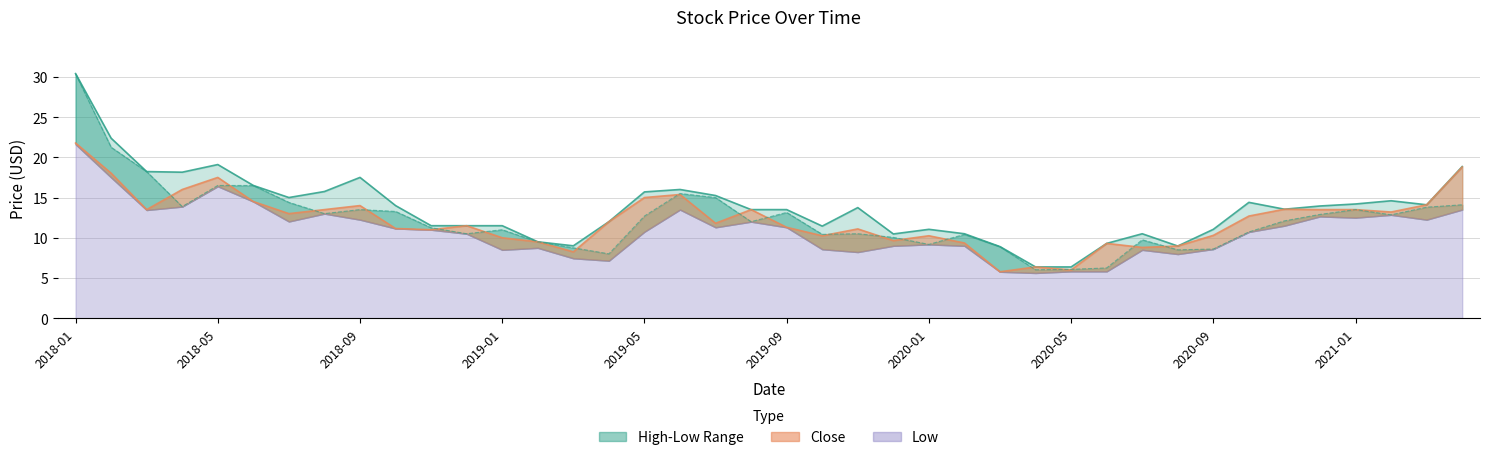

At how many categories does at least one series exceed 18?

6